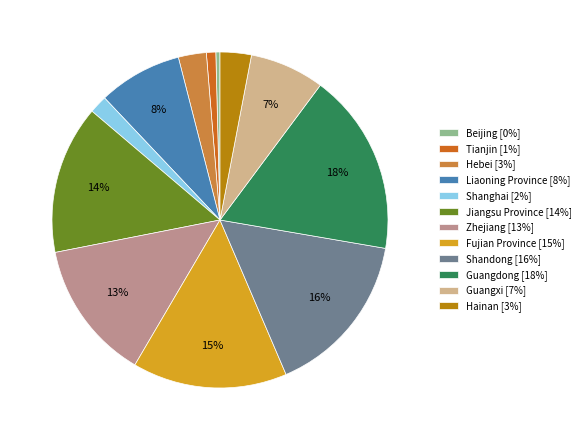

To the nearest percent, what is the combined percentage of Shandong and Liaoning Province?

24%